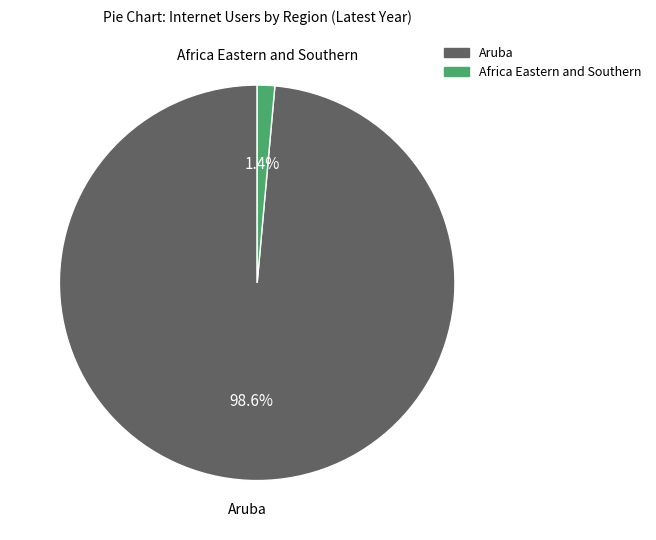

To the nearest percent, what is the difference between the largest and smallest slice percentages?

97%